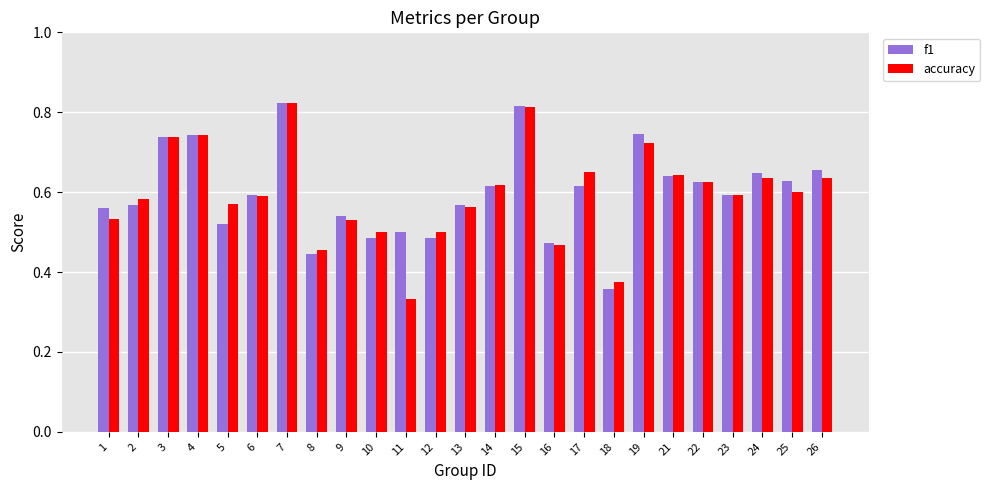

What is the sum of the accuracy values at 24 and 2?

1.2